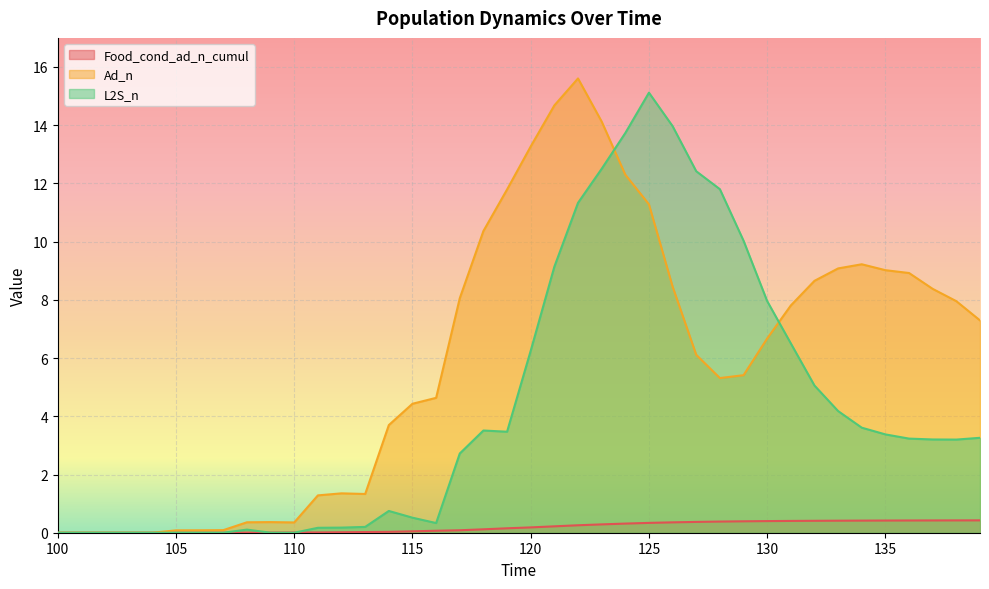

Reading left to right, what are all the values shown in this chart?

Food_cond_ad_n_cumul: 0.0	0.0	0.0	0.0	0.0	0.0	0.0	0.0	0.0	0.0	0.0	0.0	0.0	0.0	0.0	0.0	0.1	0.1	0.1	0.2	0.2	0.2	0.3	0.3	0.3	0.3	0.4	0.4	0.4	0.4	0.4	0.4	0.4	0.4	0.4	0.4	0.4	0.4	0.4	0.4
Ad_n: 0.0	0.0	0.0	0.0	0.0	0.1	0.1	0.1	0.4	0.4	0.4	1.3	1.4	1.3	3.7	4.4	4.6	8.1	10.4	11.8	13.3	14.7	15.6	14.1	12.3	11.3	8.5	6.1	5.3	5.4	6.7	7.8	8.7	9.1	9.2	9.0	8.9	8.4	8.0	7.3
L2S_n: 0.0	0.0	0.0	0.0	0.0	0.0	0.0	0.0	0.1	0.0	0.0	0.2	0.2	0.2	0.7	0.5	0.3	2.7	3.5	3.5	6.3	9.1	11.3	12.5	13.7	15.1	14.0	12.4	11.8	10.0	8.0	6.5	5.1	4.2	3.6	3.4	3.2	3.2	3.2	3.3